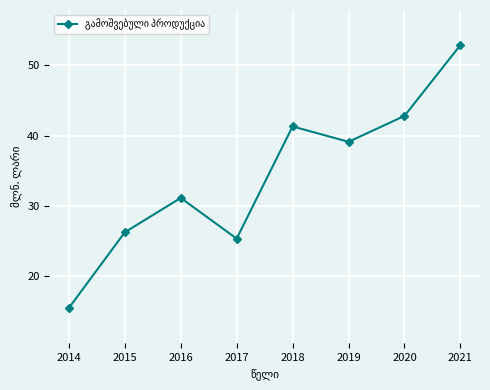

What is the value of the 1st point from the left?

15.4